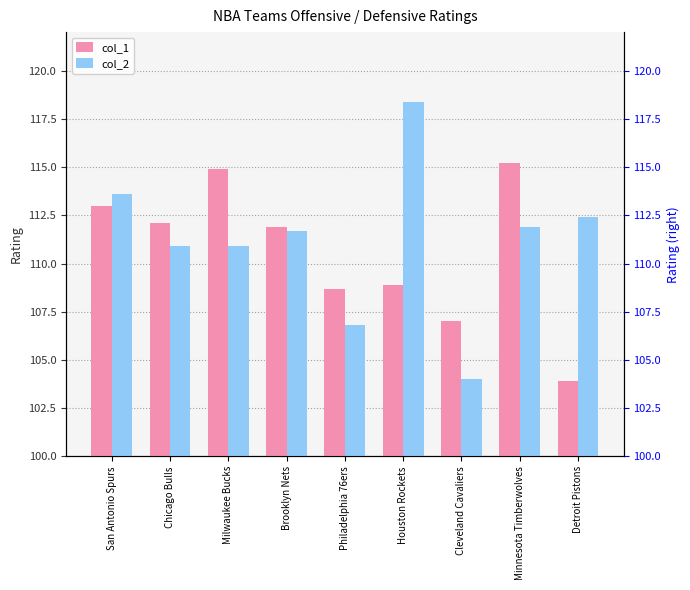

What is the difference between the maximum and minimum values in the col_1 series?

11.3